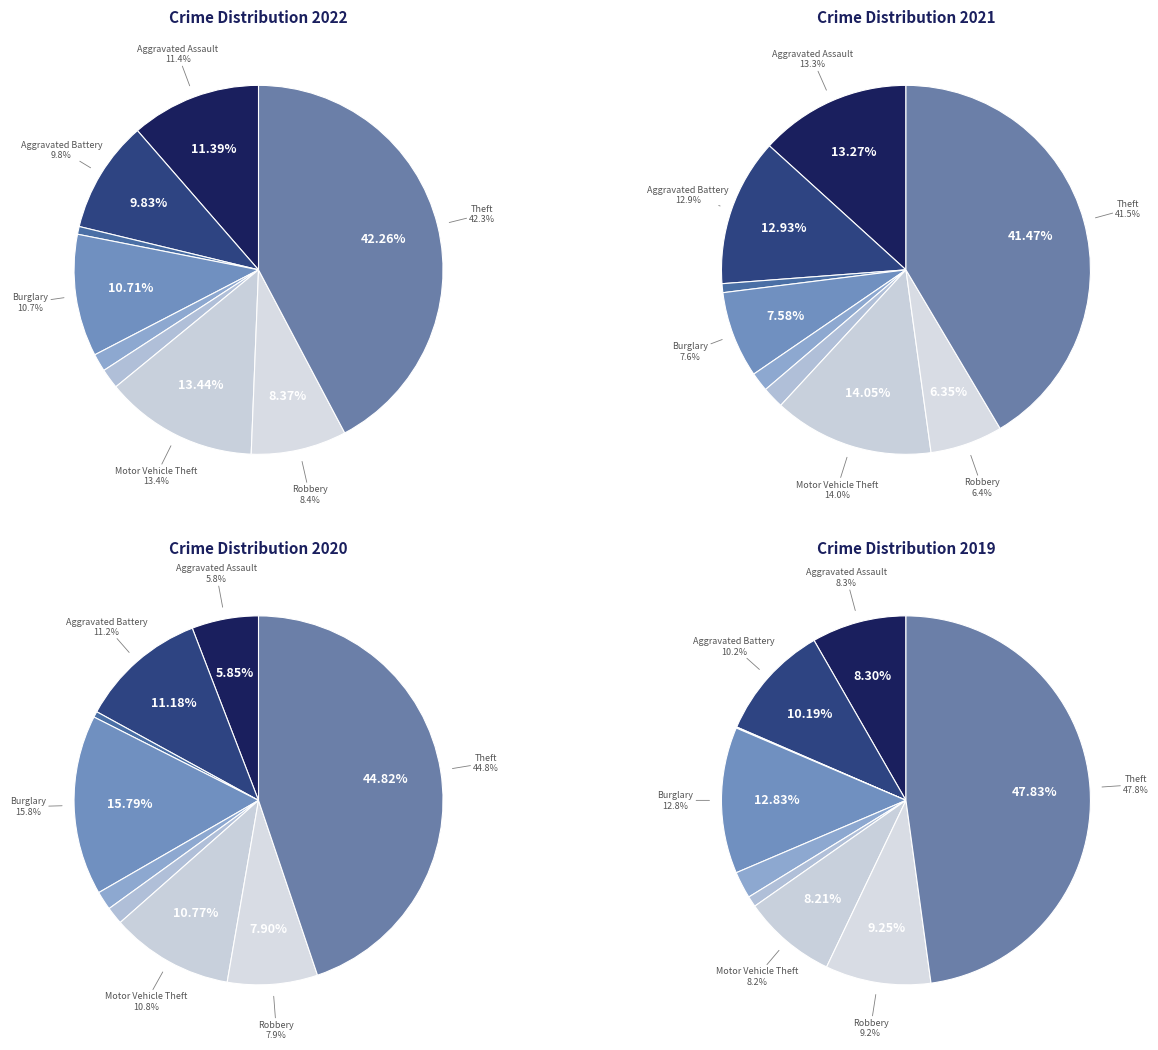

Does any single category account for the majority?

No